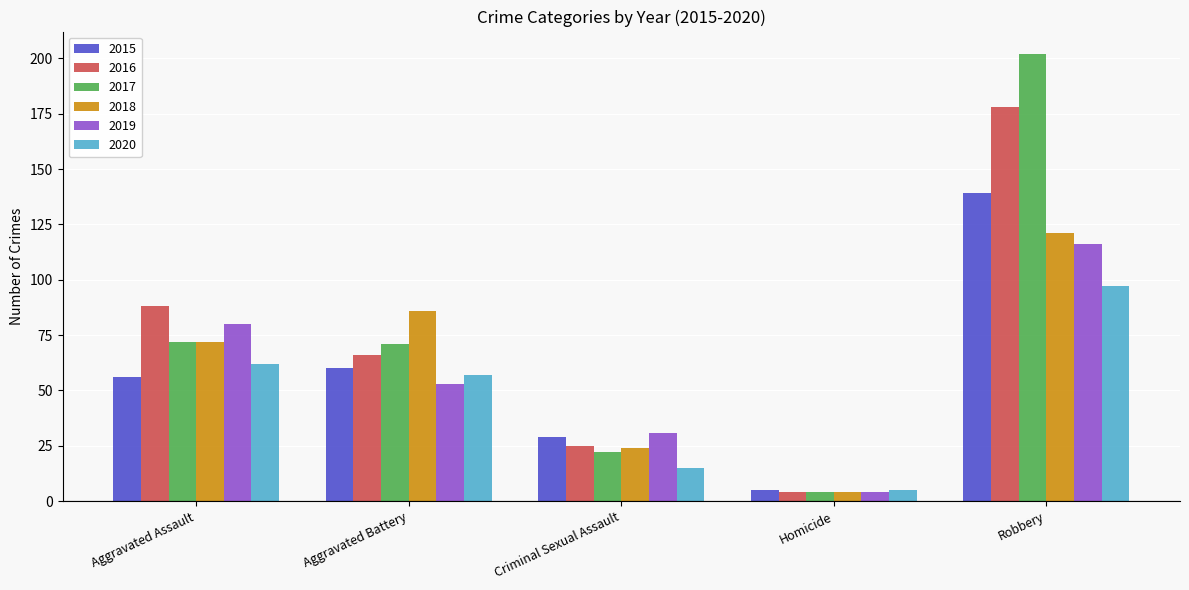

What position from the left is Robbery?

5